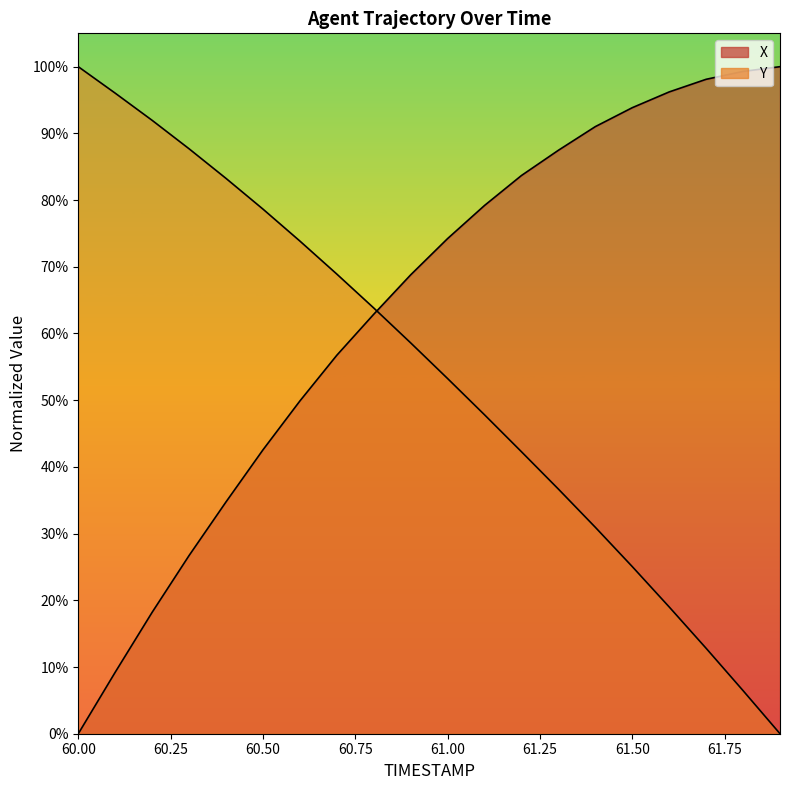

Reading left to right, extract all data points from this chart.

X: 60.0=0.0	60.1=9.2	60.2=18.2	60.3=26.7	60.4=34.8	60.5=42.6	60.6=49.9	60.7=56.7	60.8=62.9	60.9=68.8	61.0=74.2	61.1=79.2	61.2=83.7	61.3=87.5	61.4=91.0	61.5=93.9	61.6=96.2	61.7=98.1	61.8=99.3	61.9=100.0
Y: 60.0=100.0	60.1=96.0	60.2=92.0	60.3=87.7	60.4=83.3	60.5=78.7	60.6=73.9	60.7=68.9	60.8=63.8	60.9=58.6	61.0=53.2	61.1=47.8	61.2=42.3	61.3=36.7	61.4=30.9	61.5=25.1	61.6=19.0	61.7=12.8	61.8=6.5	61.9=0.0